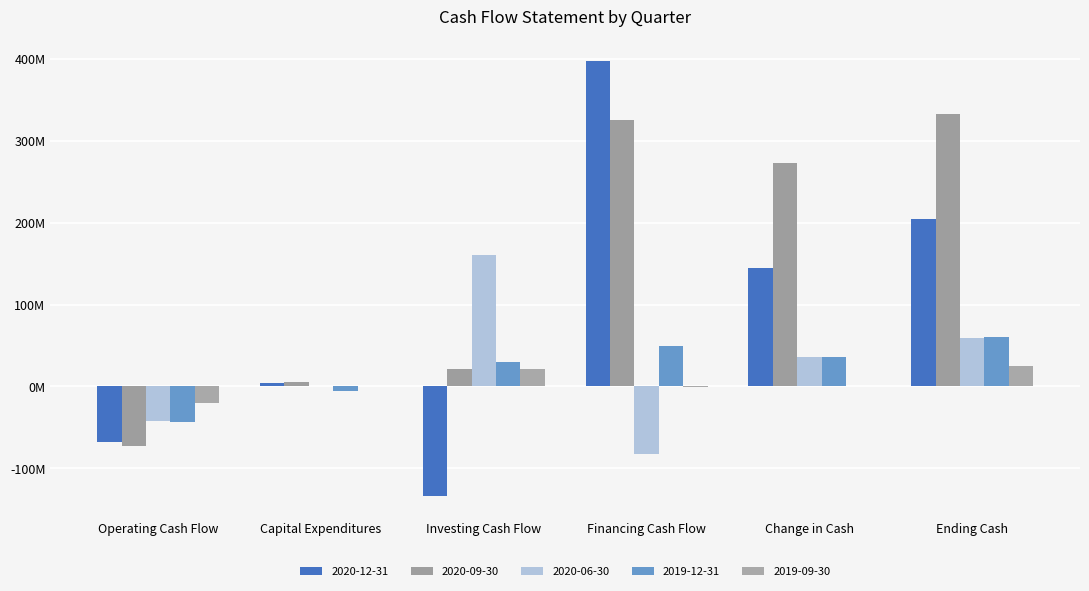

What is the maximum value for 2020-12-31?

397516000